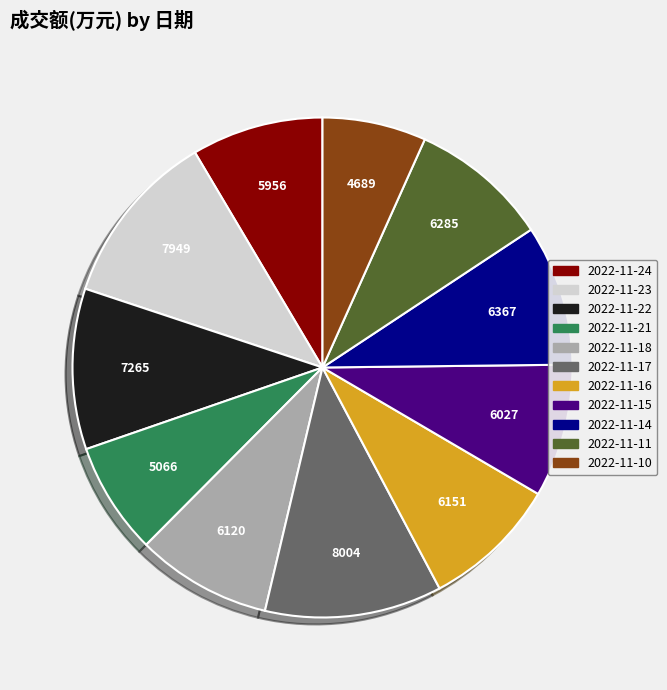

Do 2022-11-11 and 2022-11-18 together represent more than half of the pie?

No